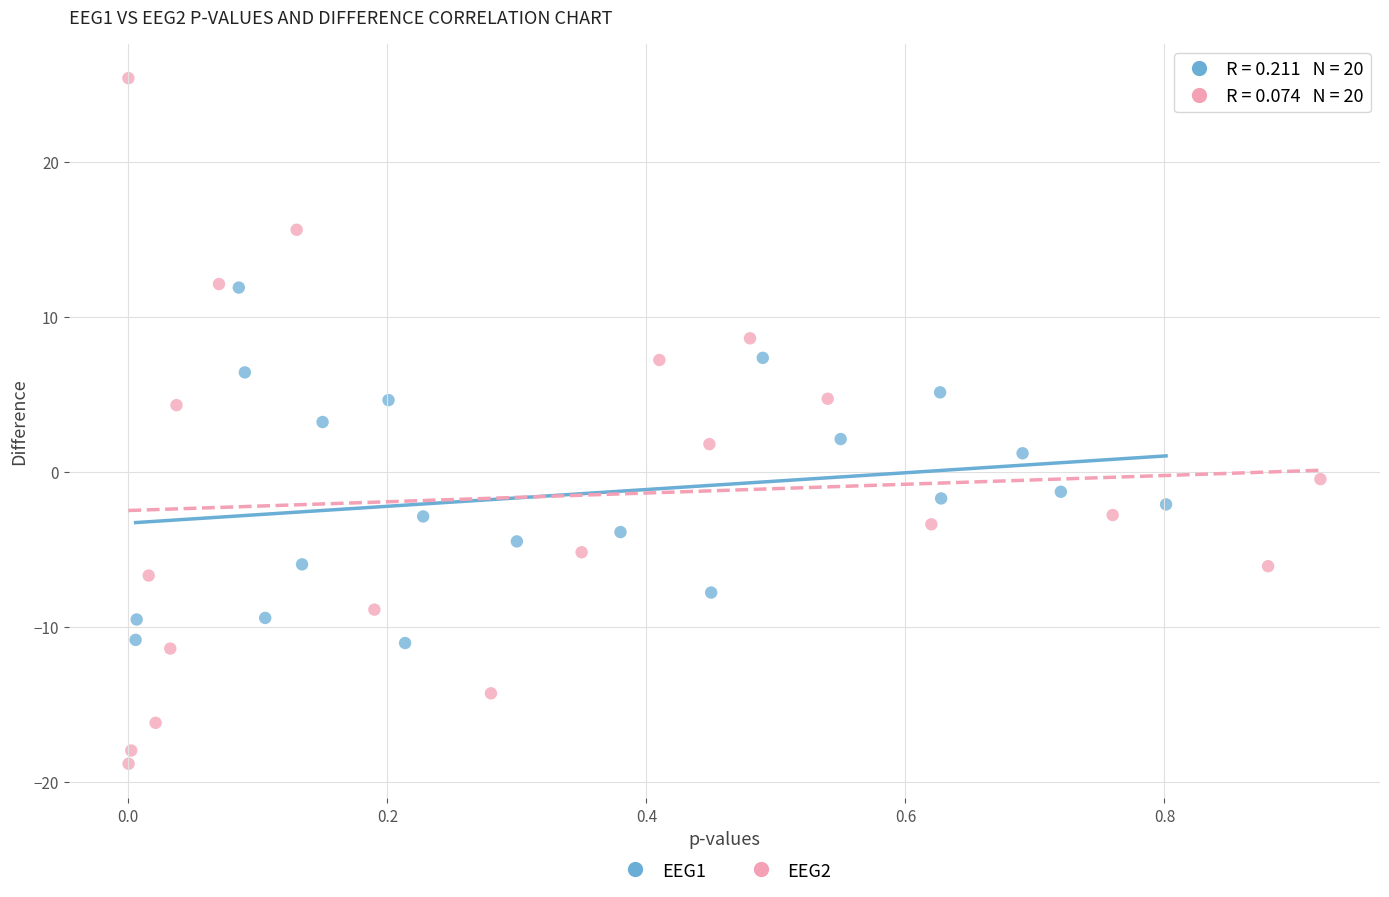

What are all the series names shown in the legend?

EEG1, EEG2